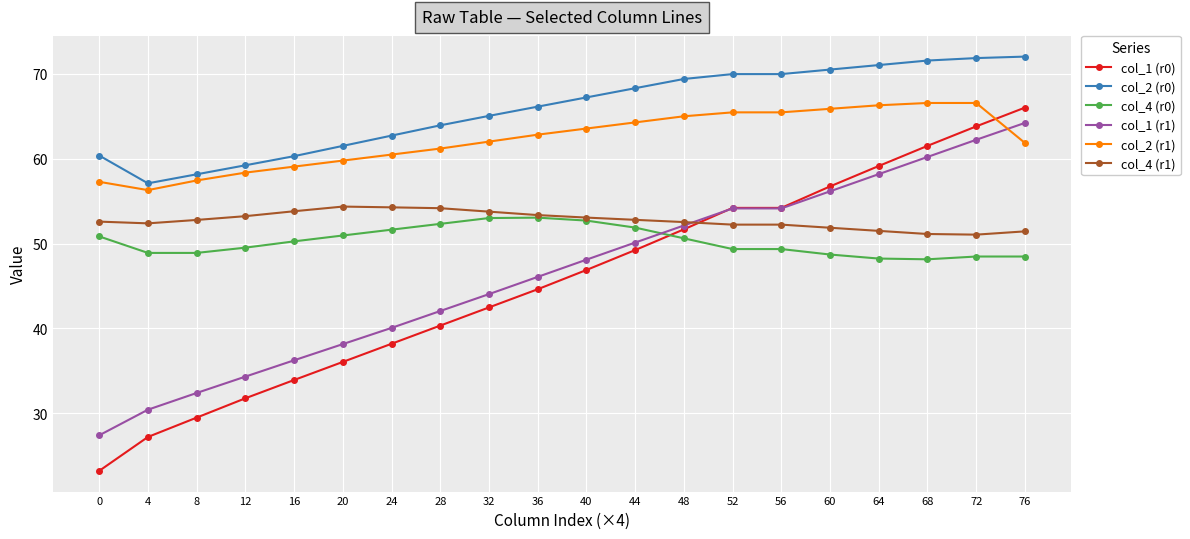

True or false: col_1 (r1) has more than 2 points higher than both neighbors.

False